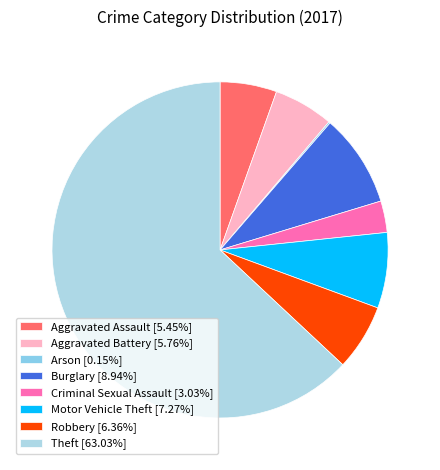

Do Theft and Aggravated Assault together represent more than half of the pie?

Yes